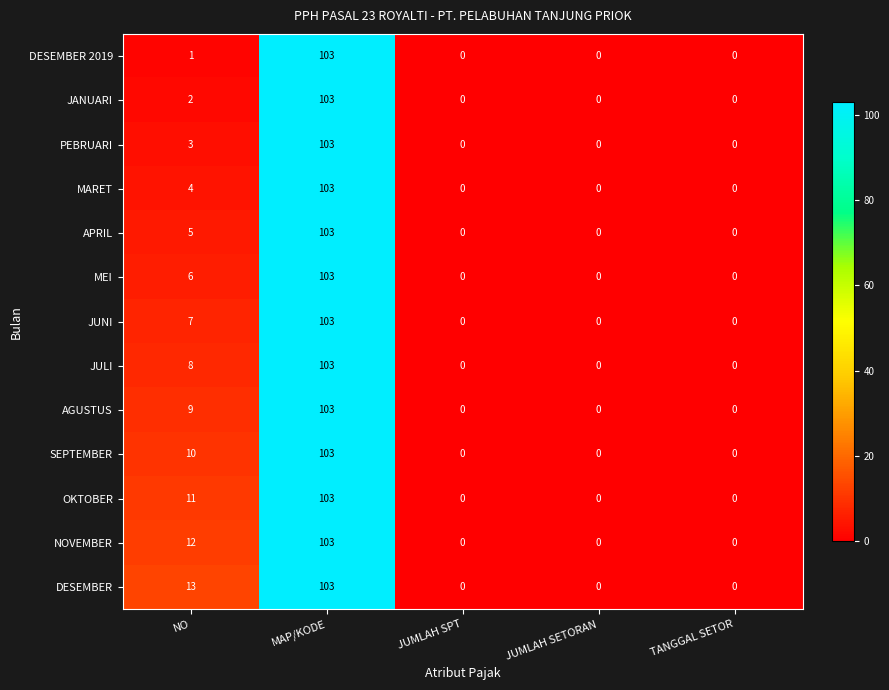

The value of OKTOBER at JUMLAH SPT is 40. True or false?

False